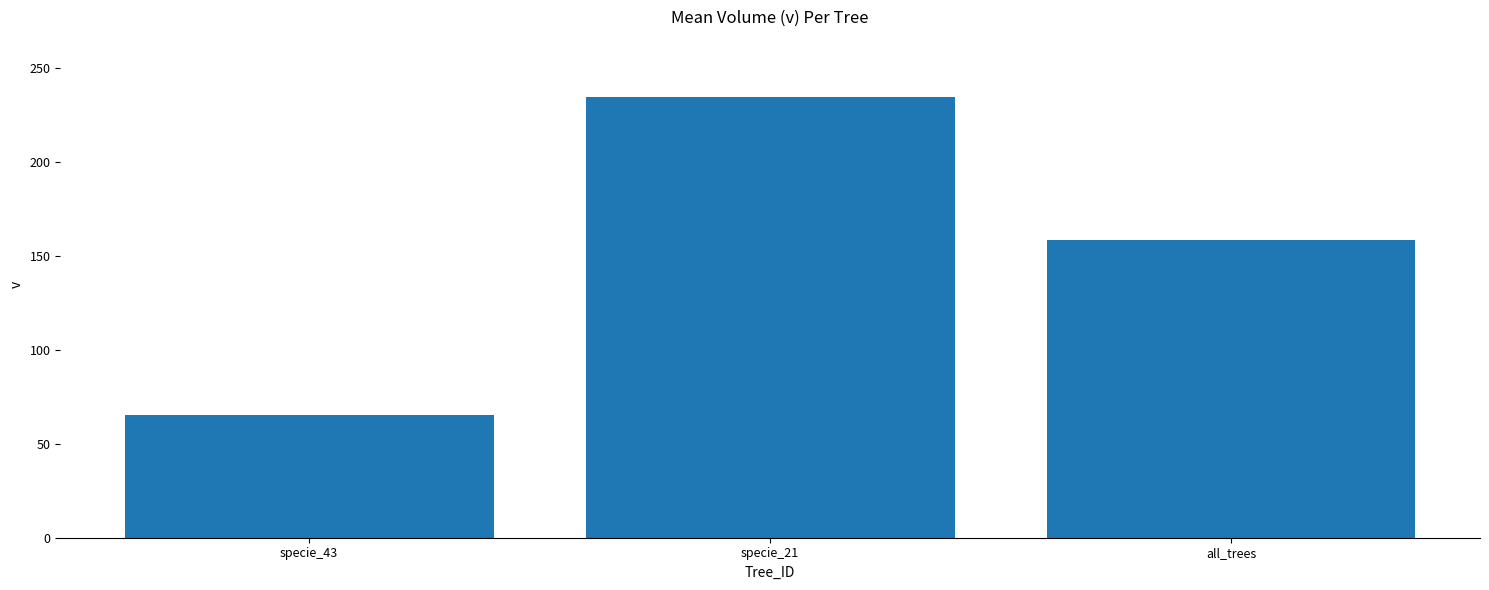

Does the chart contain any negative values?

No